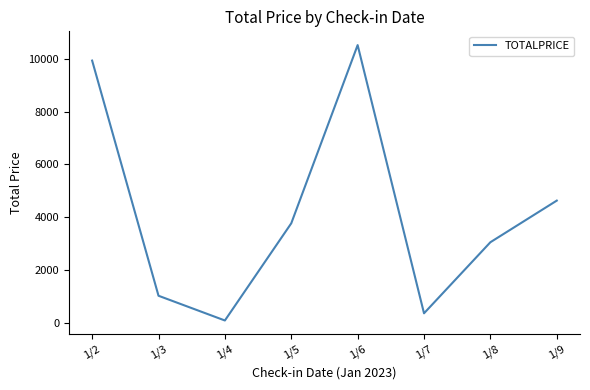

How many interior local valleys (lower than both neighbors) does the data have?

2